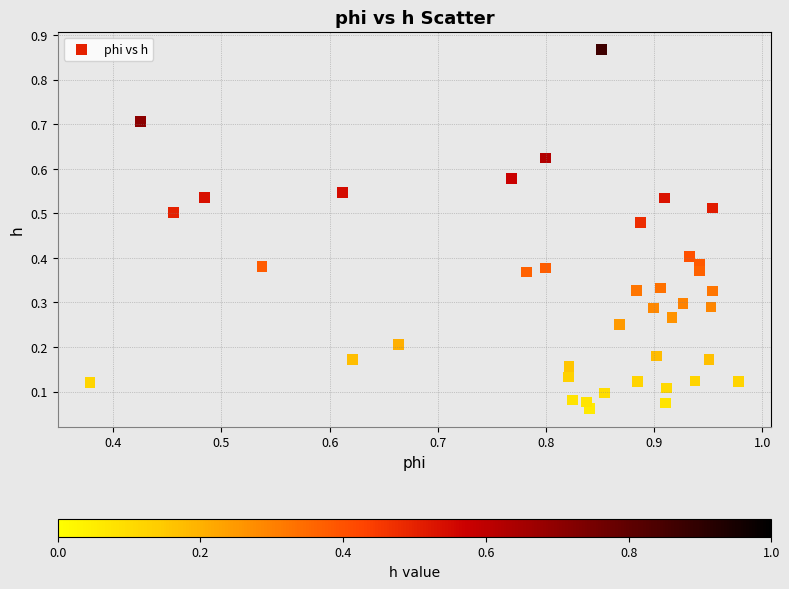

How many data points are displayed?

40